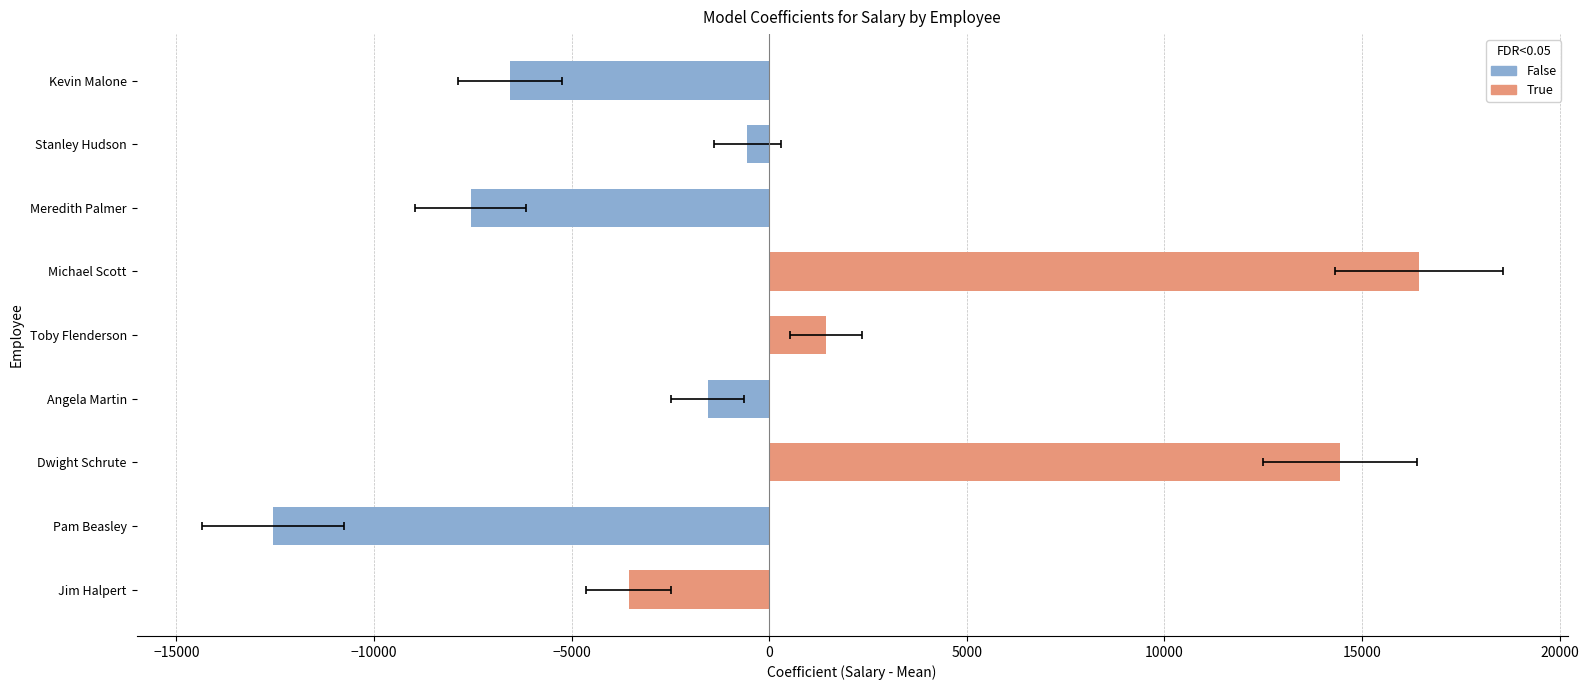

Rank the categories by value from highest to lowest.

Michael Scott, Dwight Schrute, Toby Flenderson, Stanley Hudson, Angela Martin, Jim Halpert, Kevin Malone, Meredith Palmer, Pam Beasley